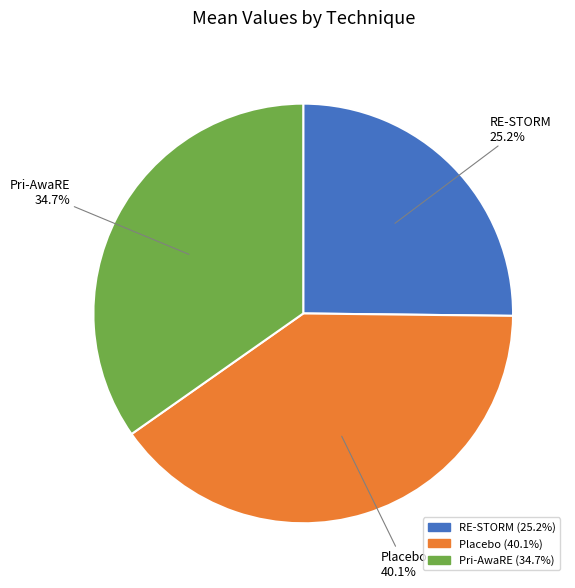

Which has a higher value, Pri-AwaRE or RE-STORM?

Pri-AwaRE